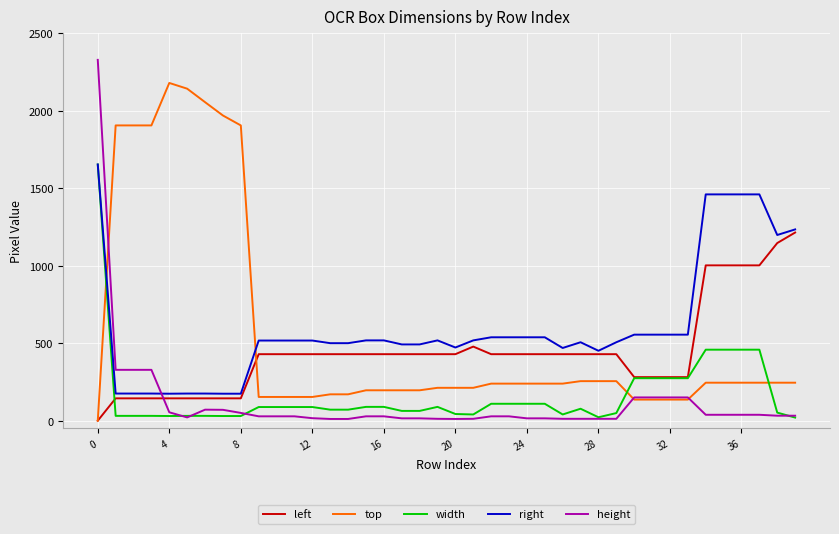

Which series has the largest total across all categories?

right